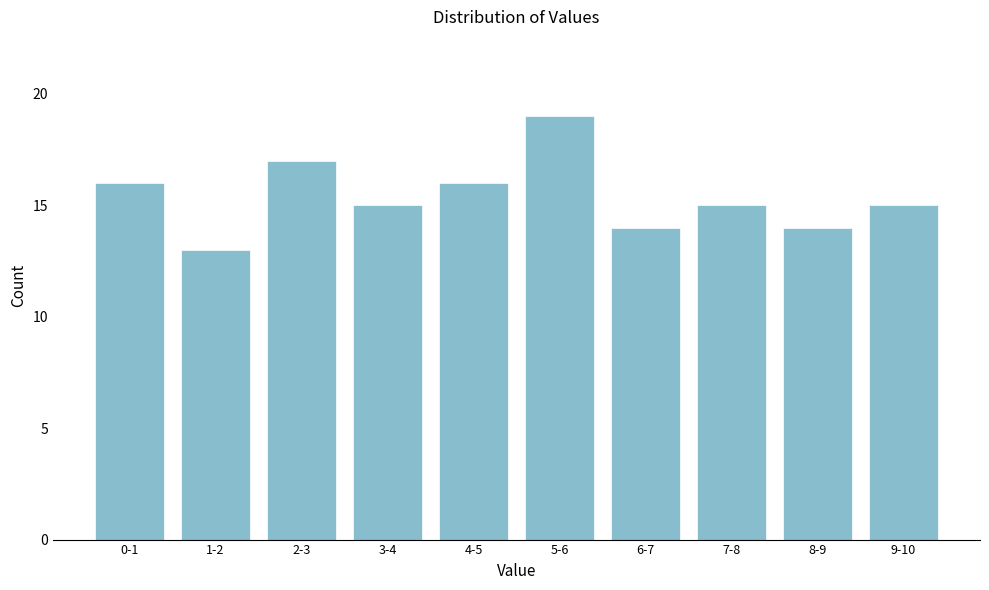

Reading left to right, transcribe all the data shown in this chart.

0-1=16	1-2=13	2-3=17	3-4=15	4-5=16	5-6=19	6-7=14	7-8=15	8-9=14	9-10=15